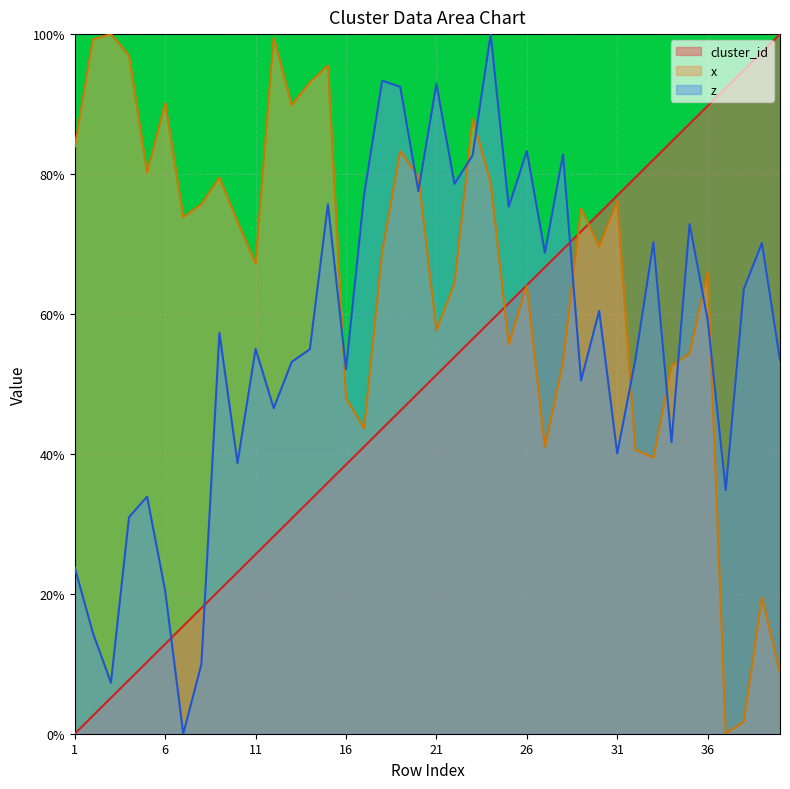

What is the value of the cluster_id point at the 17th from the left?

41.0